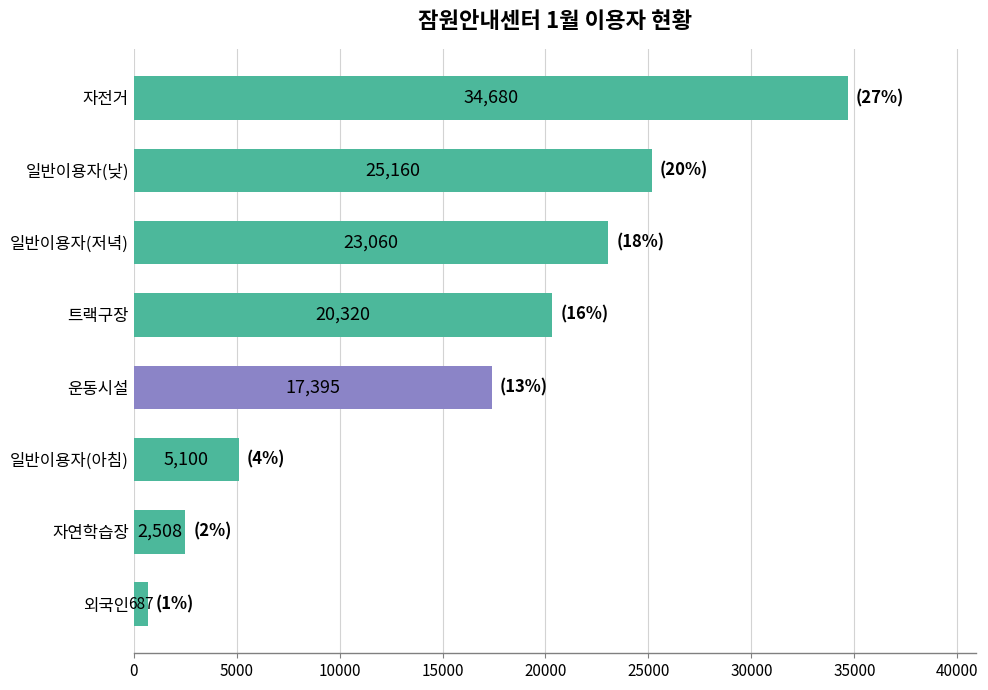

List the labels in order of value, smallest first.

외국인, 자연학습장, 일반이용자(아침), 운동시설, 트랙구장, 일반이용자(저녁), 일반이용자(낮), 자전거